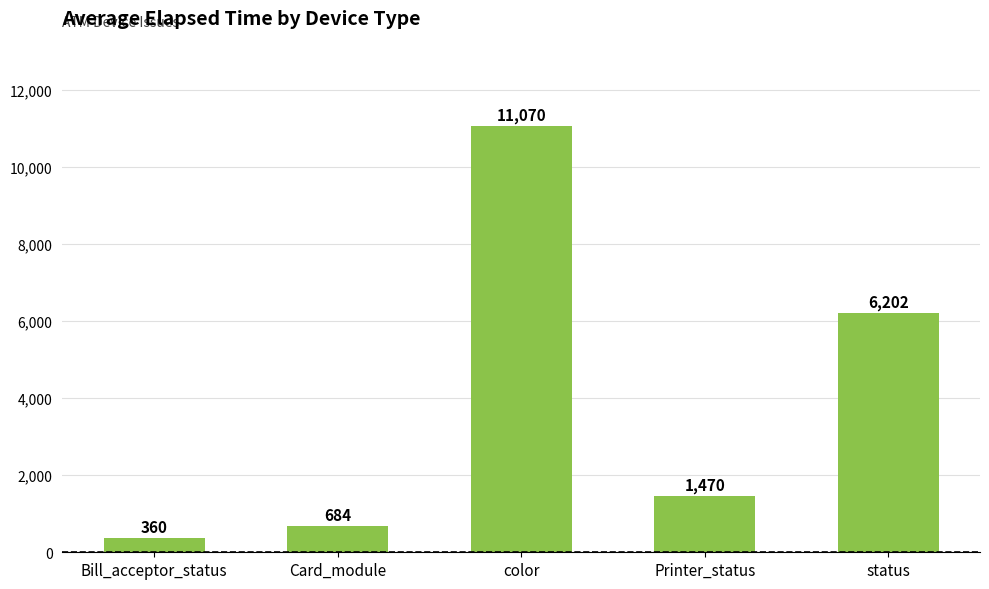

True or false: the data shows 360 at Bill_acceptor_status.

True